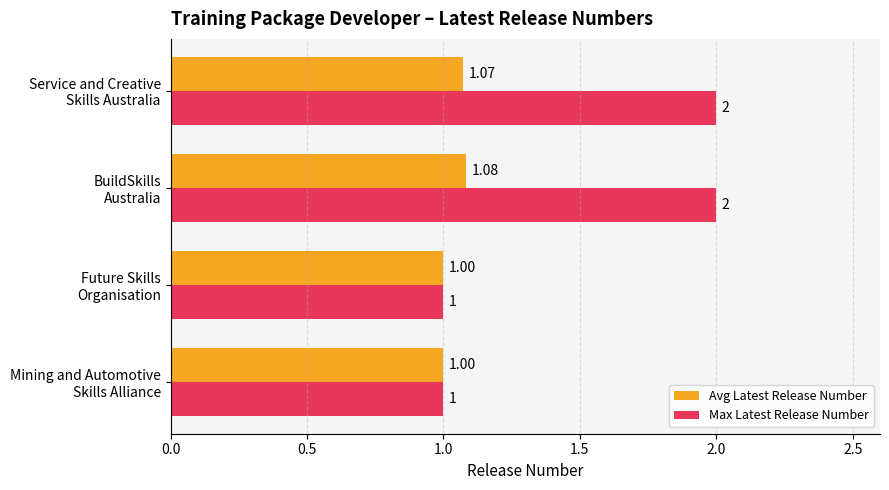

Which series has the largest range (max minus min)?

Max Latest Release Number